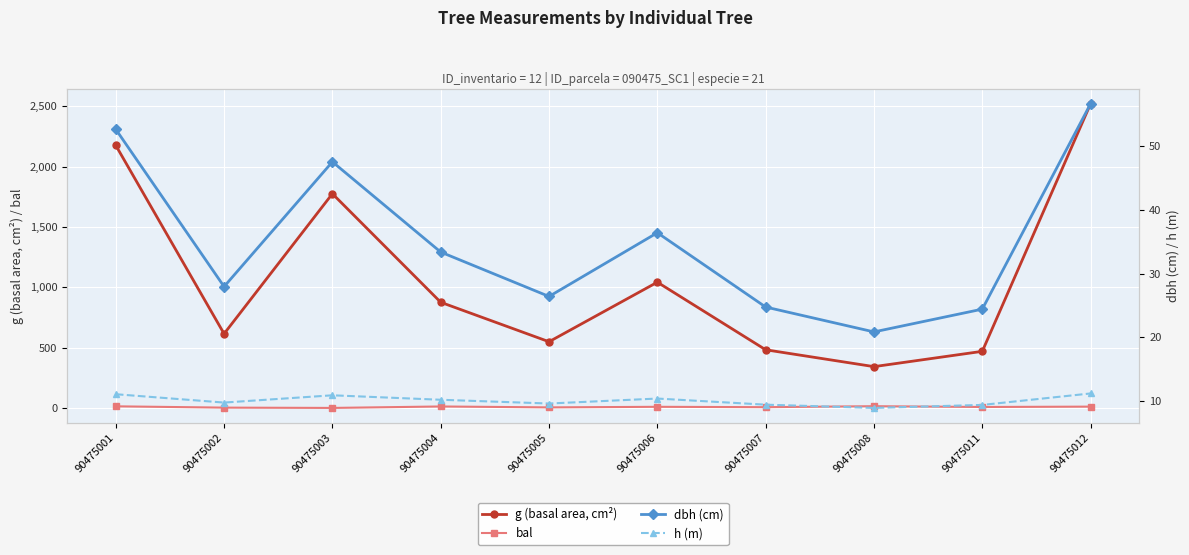

The value of dbh (cm) at 90475003 is 30.8. True or false?

False